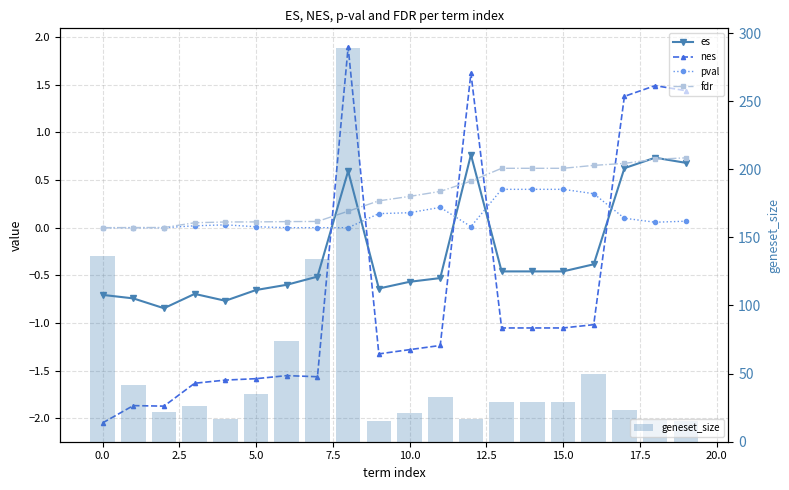

What is the average value of the geneset_size series?

53